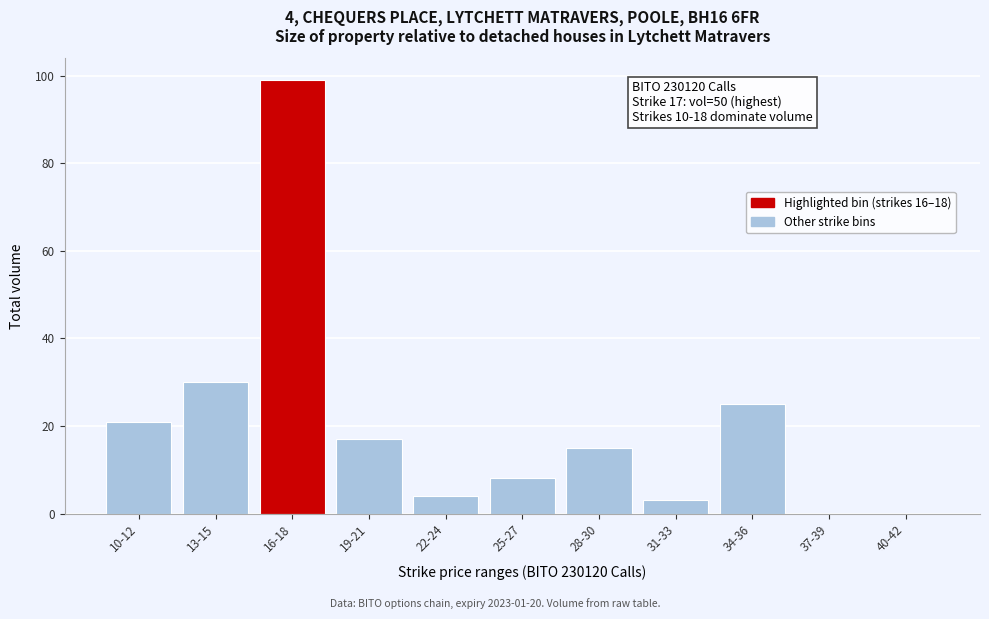

Reading left to right, extract all data points from this chart.

10-12=21	13-15=30	16-18=99	19-21=17	22-24=4	25-27=8	28-30=15	31-33=3	34-36=25	37-39=0	40-42=0